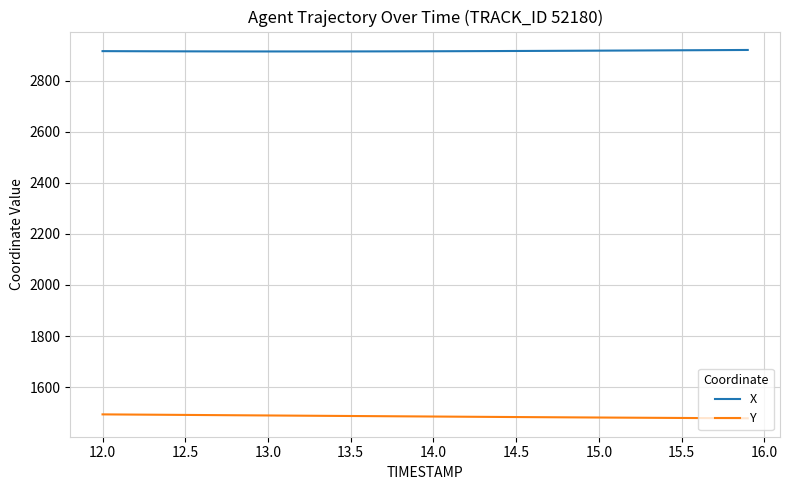

What is the maximum value shown in the chart?

2919.8